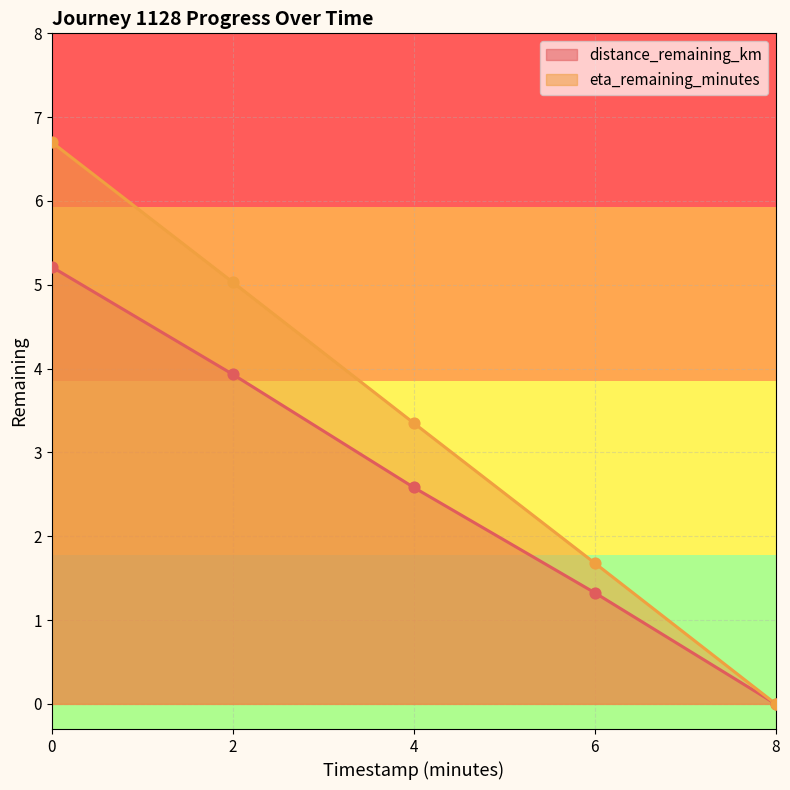

Which series has the largest total across all categories?

eta_remaining_minutes